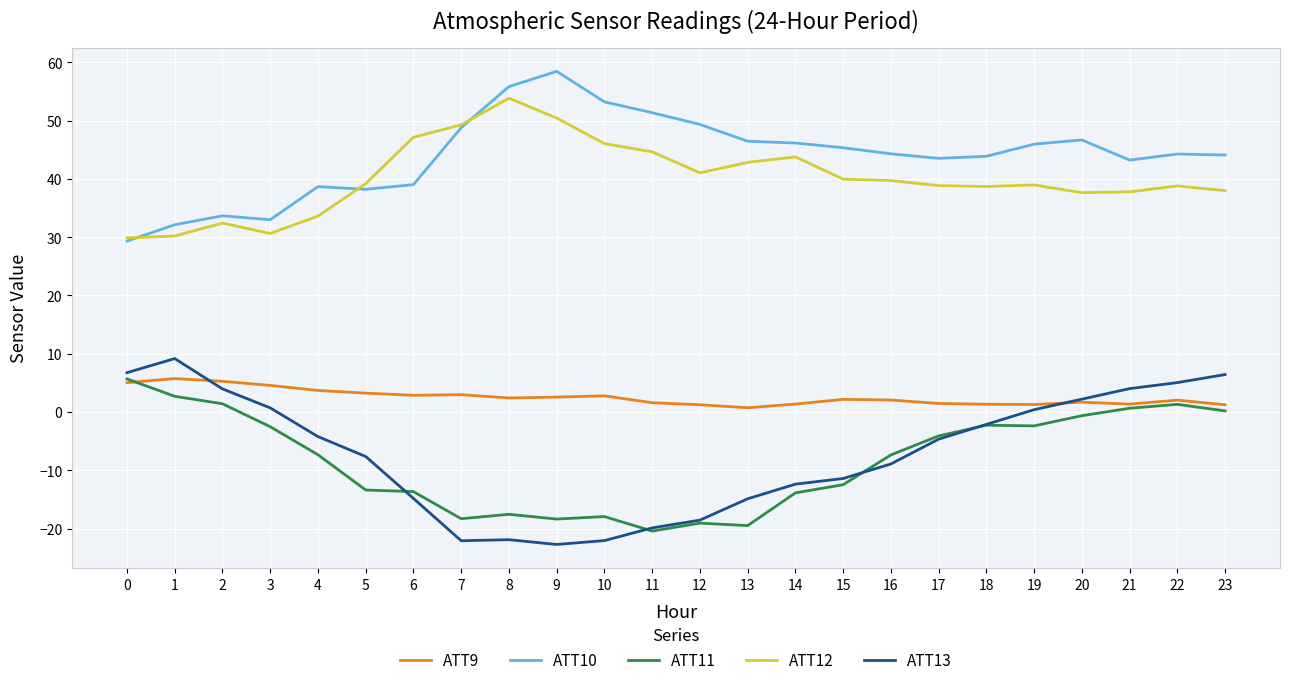

True or false: ATT9 has a value of 1.2 at 12.

True